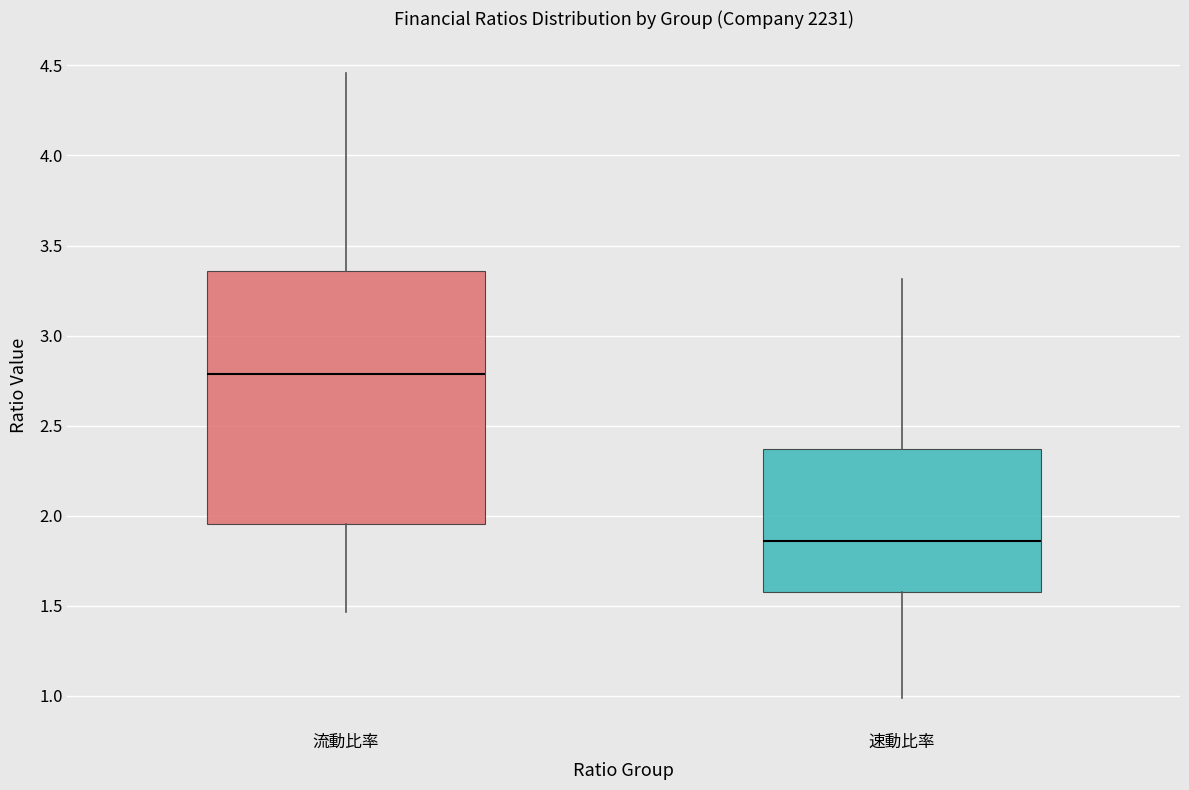

Which box is the tallest, from its lower edge to its upper edge?

流動比率